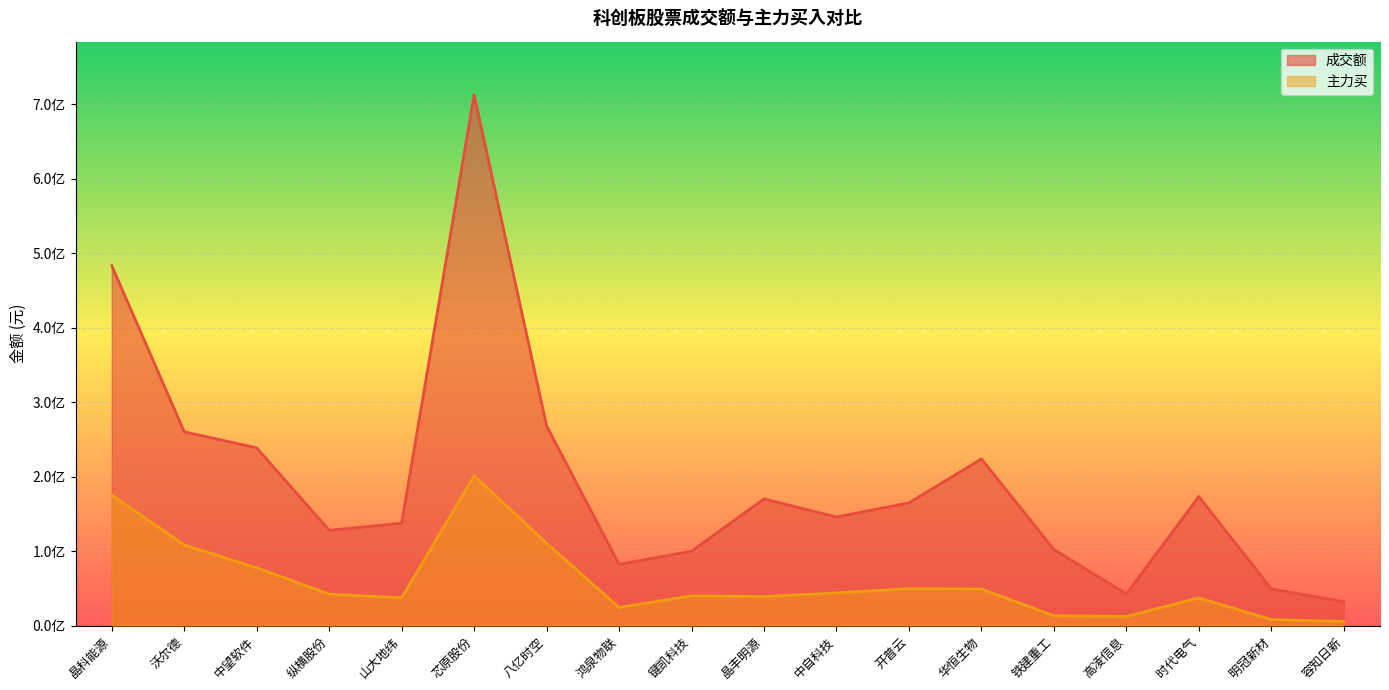

What is the maximum value for 成交额?

712638401